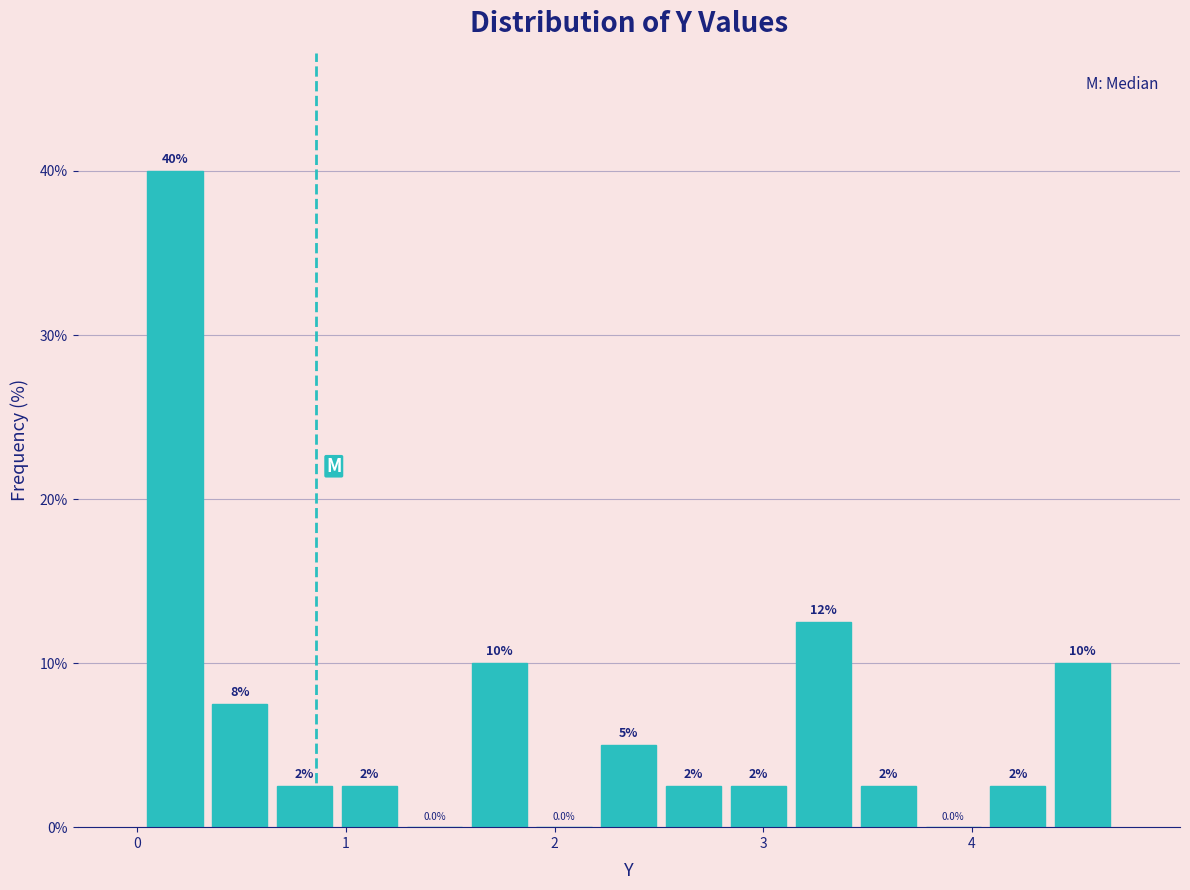

Read against the x-axis, roughly where is the centre of the tallest bar?

0.2